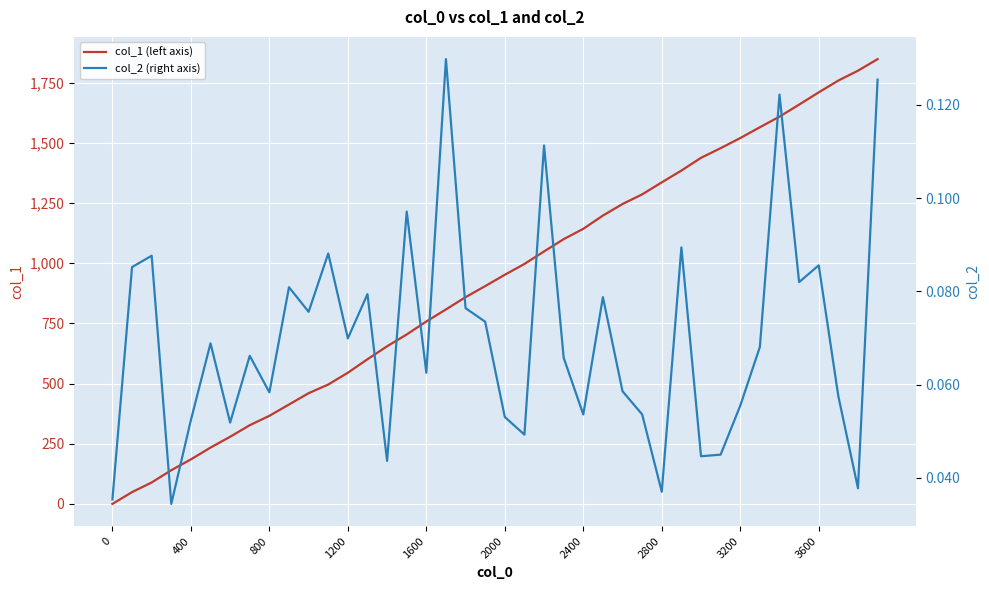

What is the difference between the maximum and minimum values in the col_1 (left axis) series?

1848